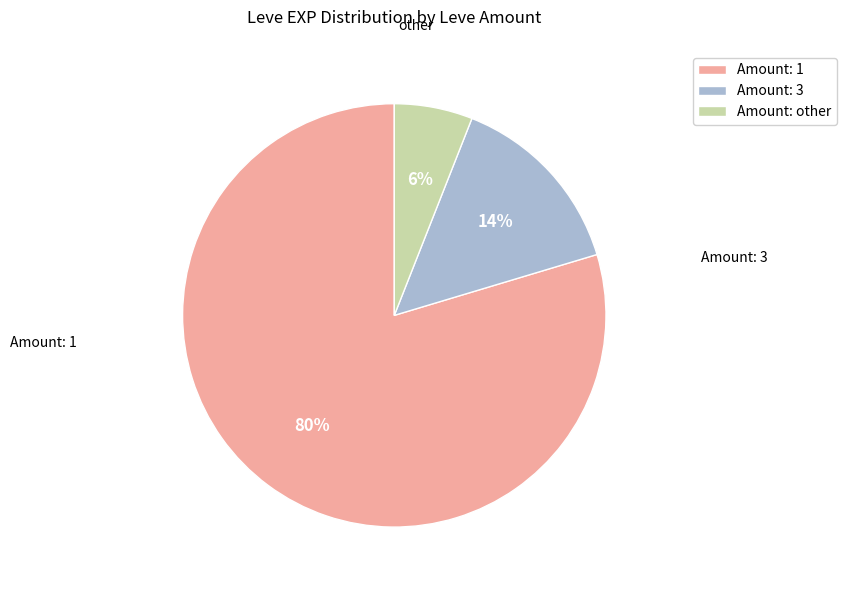

To the nearest percent, what portion does Amount: 1 represent?

80%